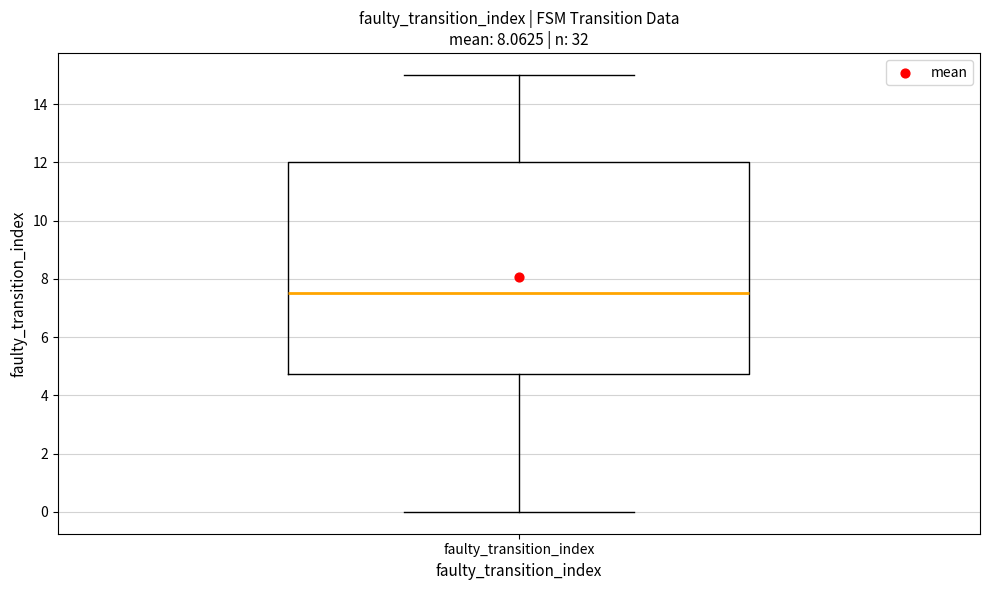

Read this box plot against the y-axis: the position of the median line, the range covered by the box, and the ends of both whiskers. The values are not printed on the chart, so give them approximately, as read against the axis.

median 7.6, box 4.8 to 12.0, whiskers 0.0 to 15.0